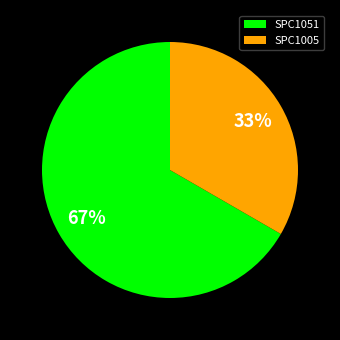

Which slice is the largest?

SPC1051